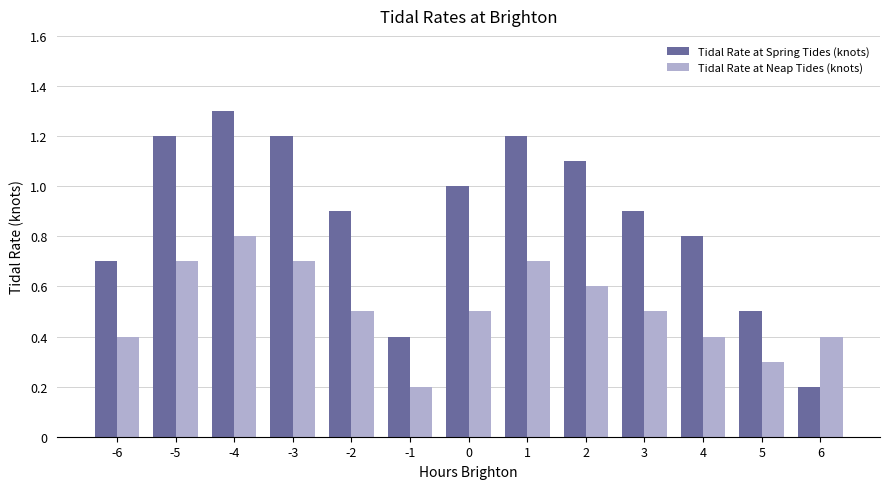

What is the sum of the Tidal Rate at Neap Tides (knots) values at -2 and 3?

1.0